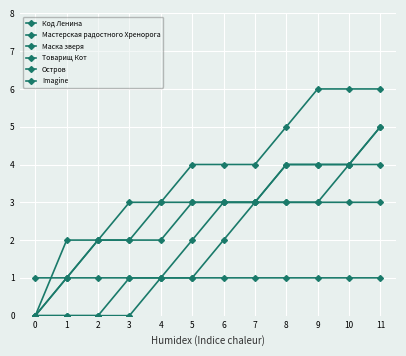

How many categories are shown in the chart?

12